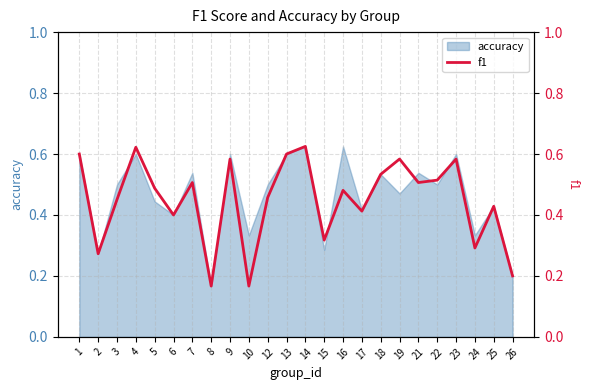

How many interior local peaks (higher than both neighbors) does the data have?

8